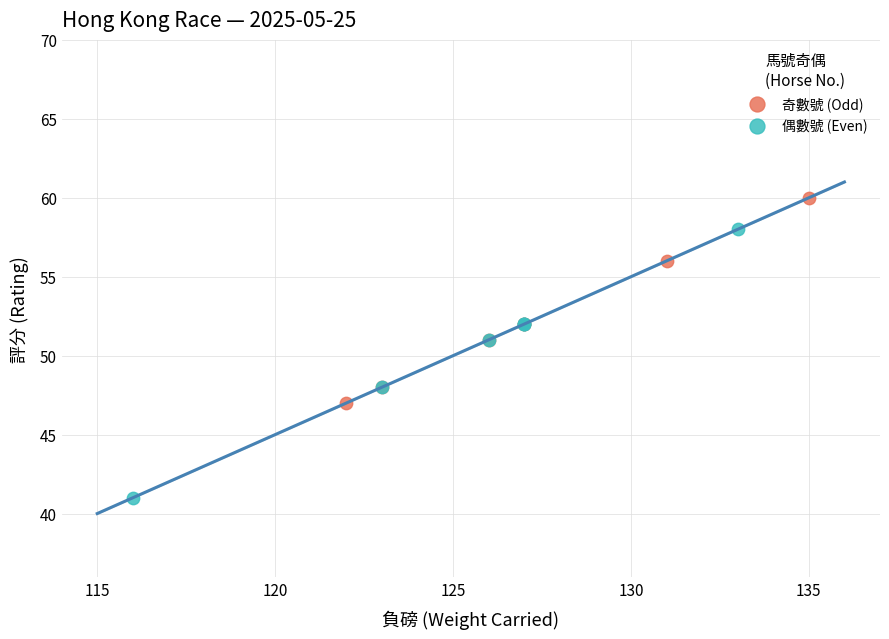

Which series has the widest spread of Y values?

偶數號 (Even)